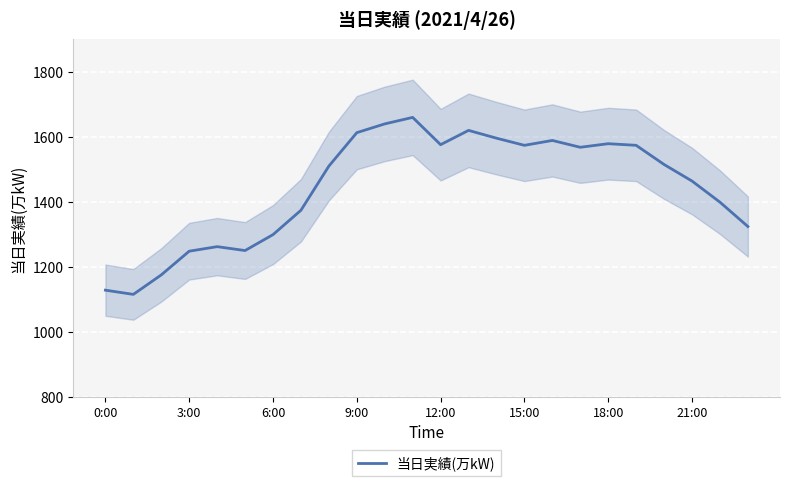

What is the highest value of the 当日実績(万kW) series?

1660